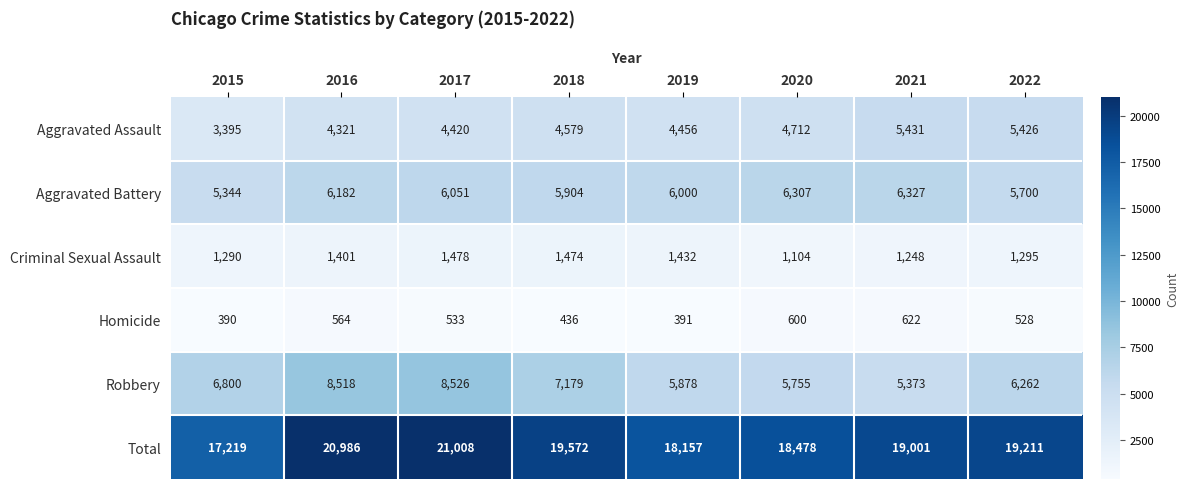

What is the average value of the Homicide series?

508